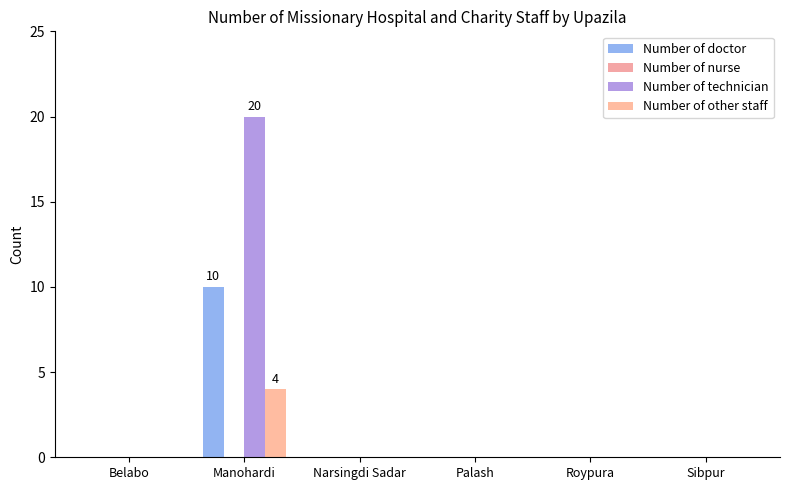

How many groups of bars are there?

6